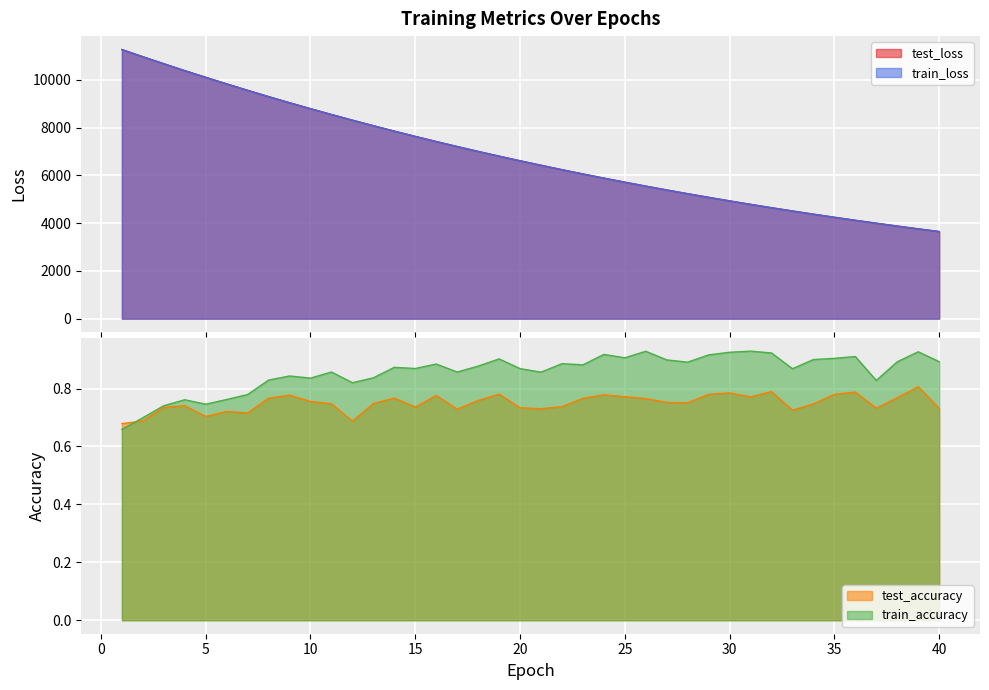

True or false: train_loss and train_accuracy cross at least once.

False